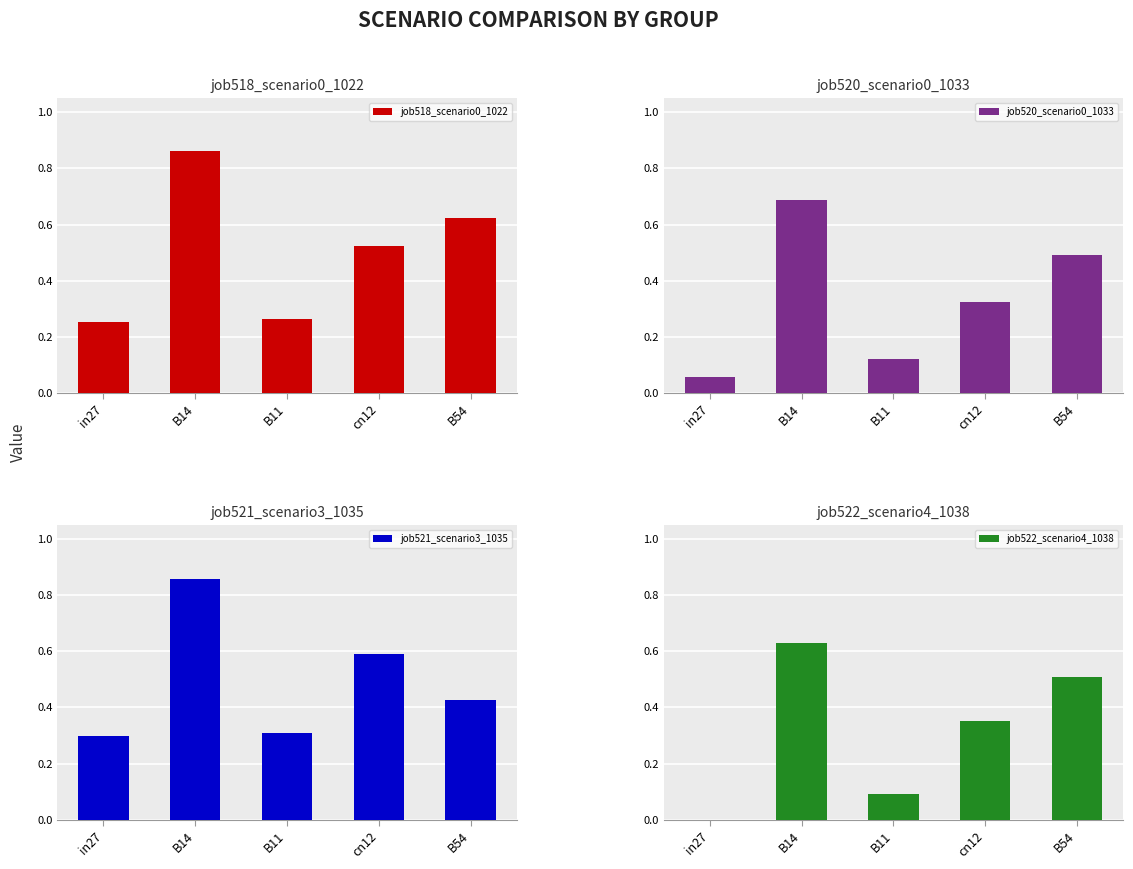

What is the value of the job521_scenario3_1035 bar at the 3rd from the left?

0.3